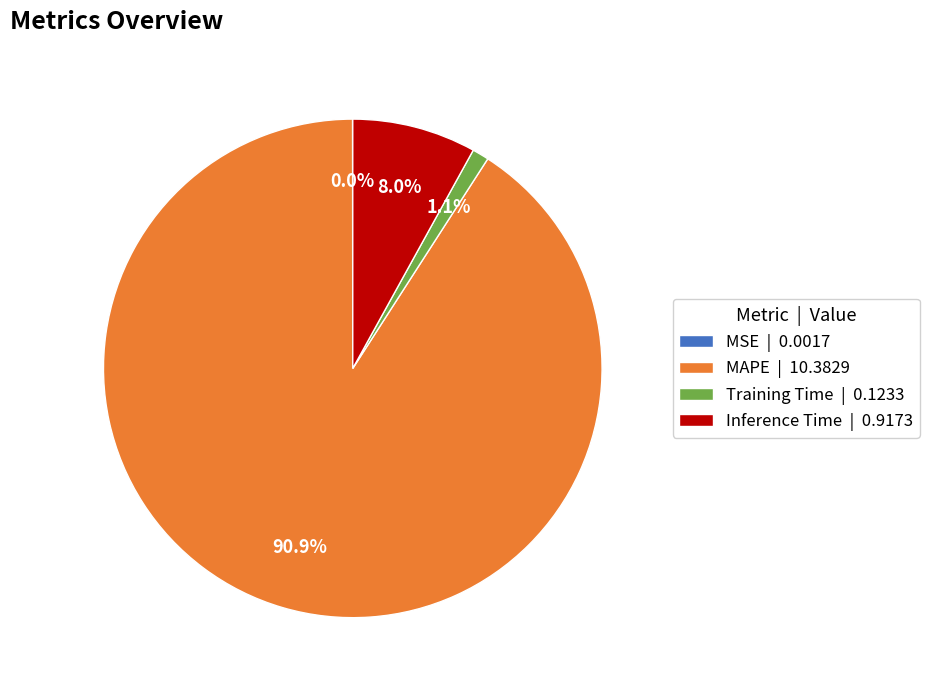

Is there any slice that represents more than half of the pie?

Yes